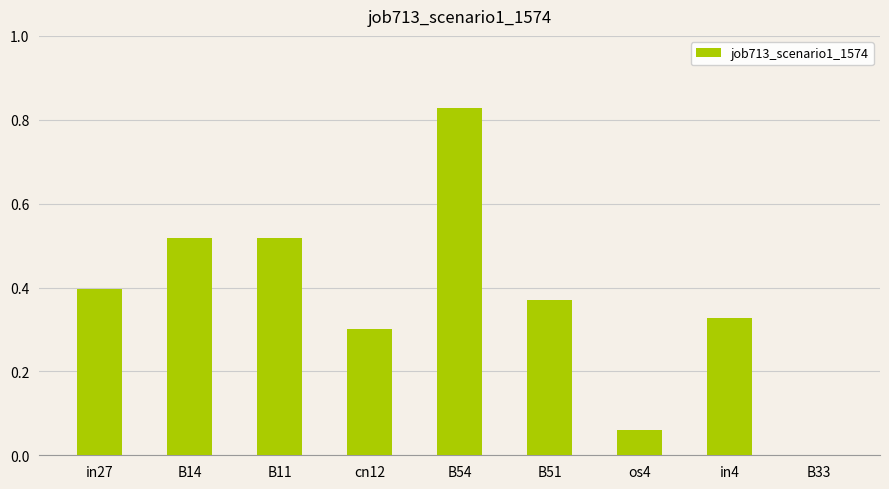

Are the bars horizontal?

No